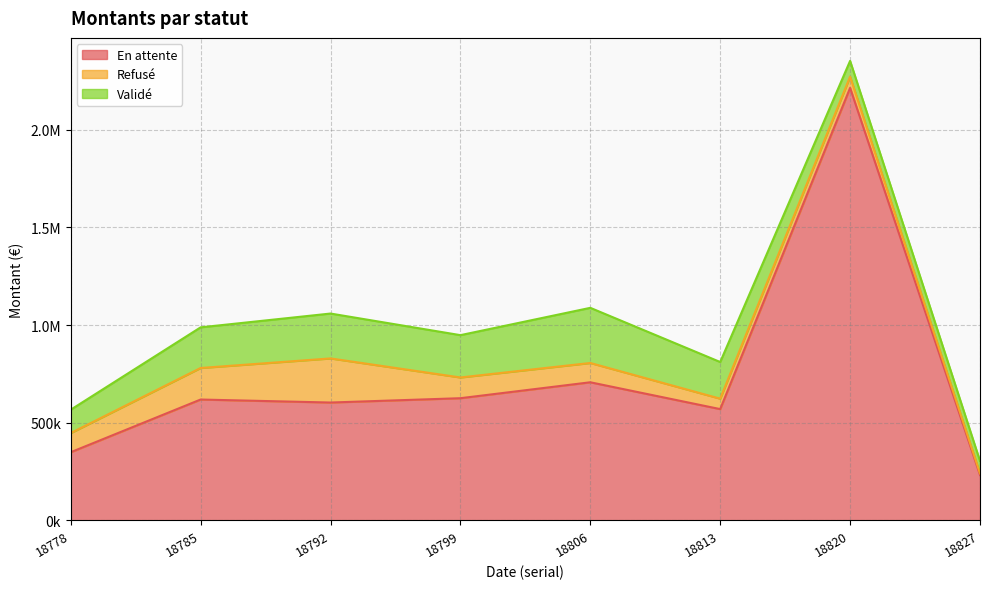

True or false: Refusé and En attente cross at least once.

False